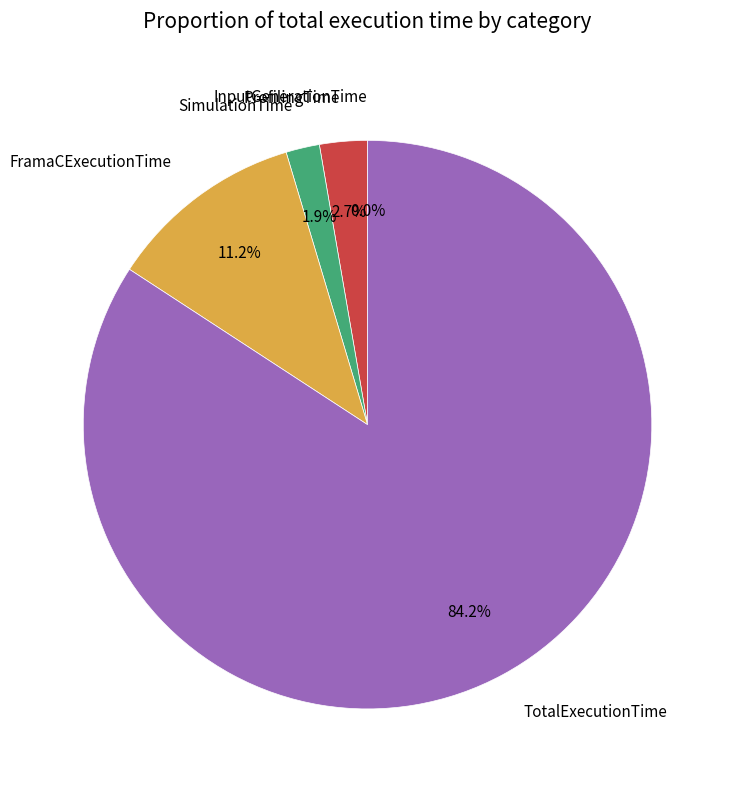

Is there any slice that represents more than half of the pie?

Yes